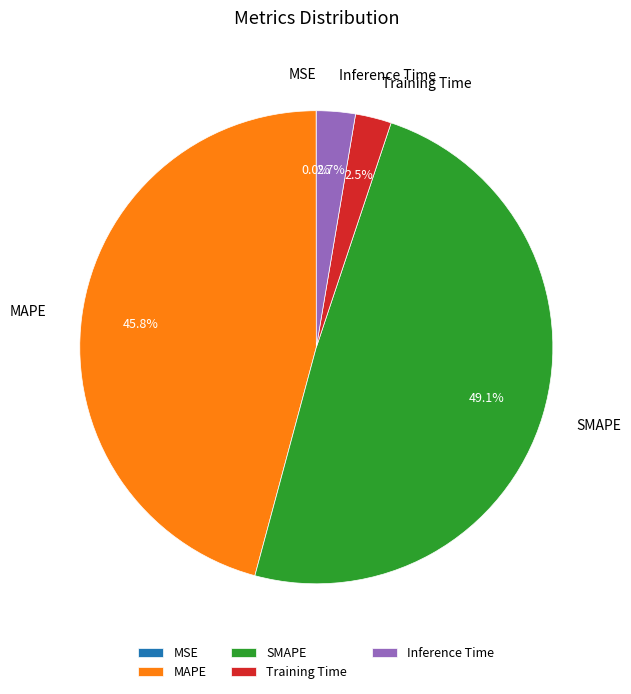

The SMAPE slice represents 49% of the pie. True or false?

True